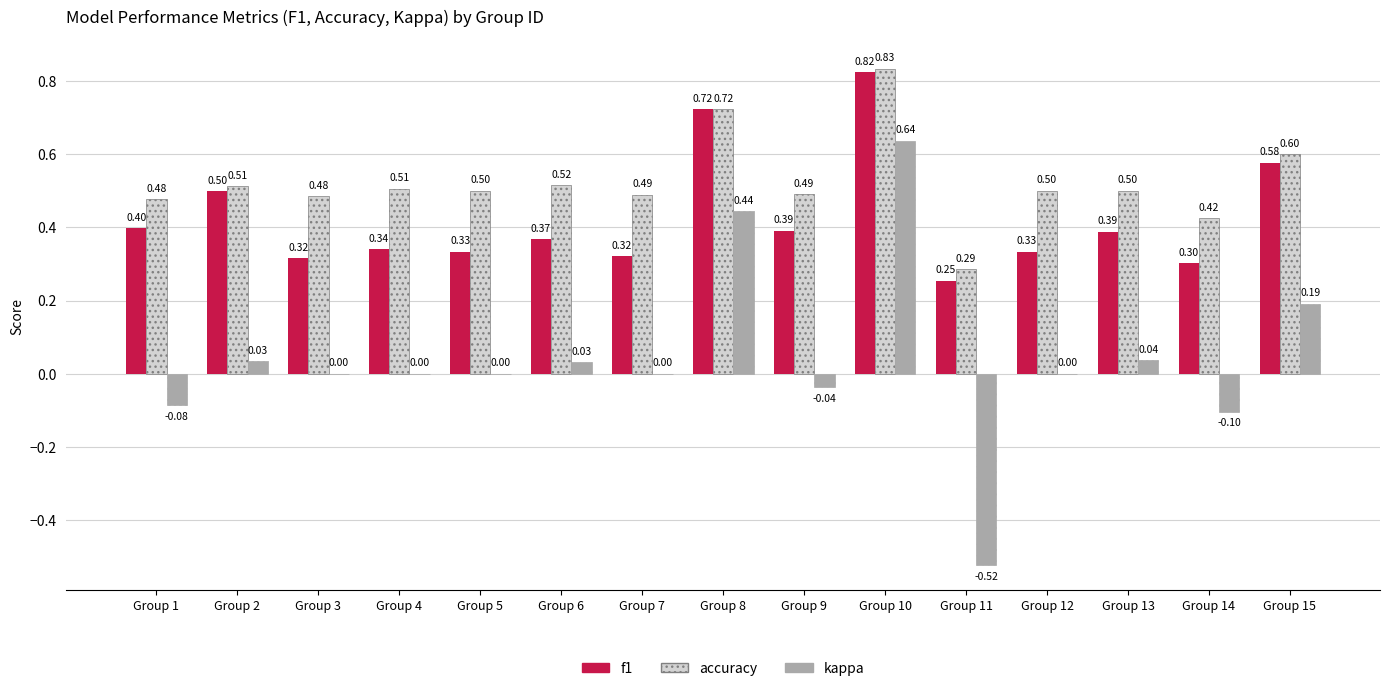

What is the total value across all series at Group 10?

2.3